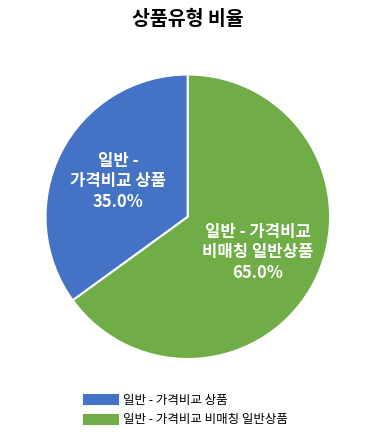

To the nearest percent, what is the average slice percentage?

50%